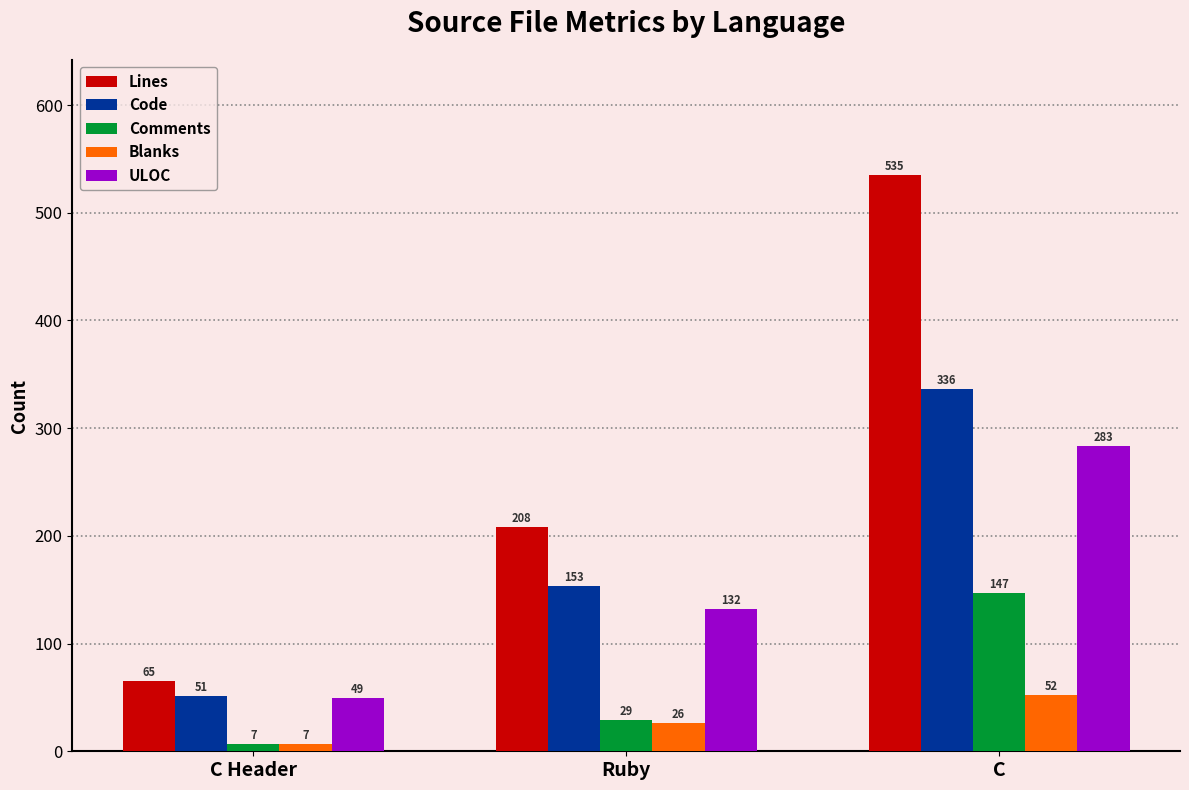

How many data points in Lines are less than 208?

1